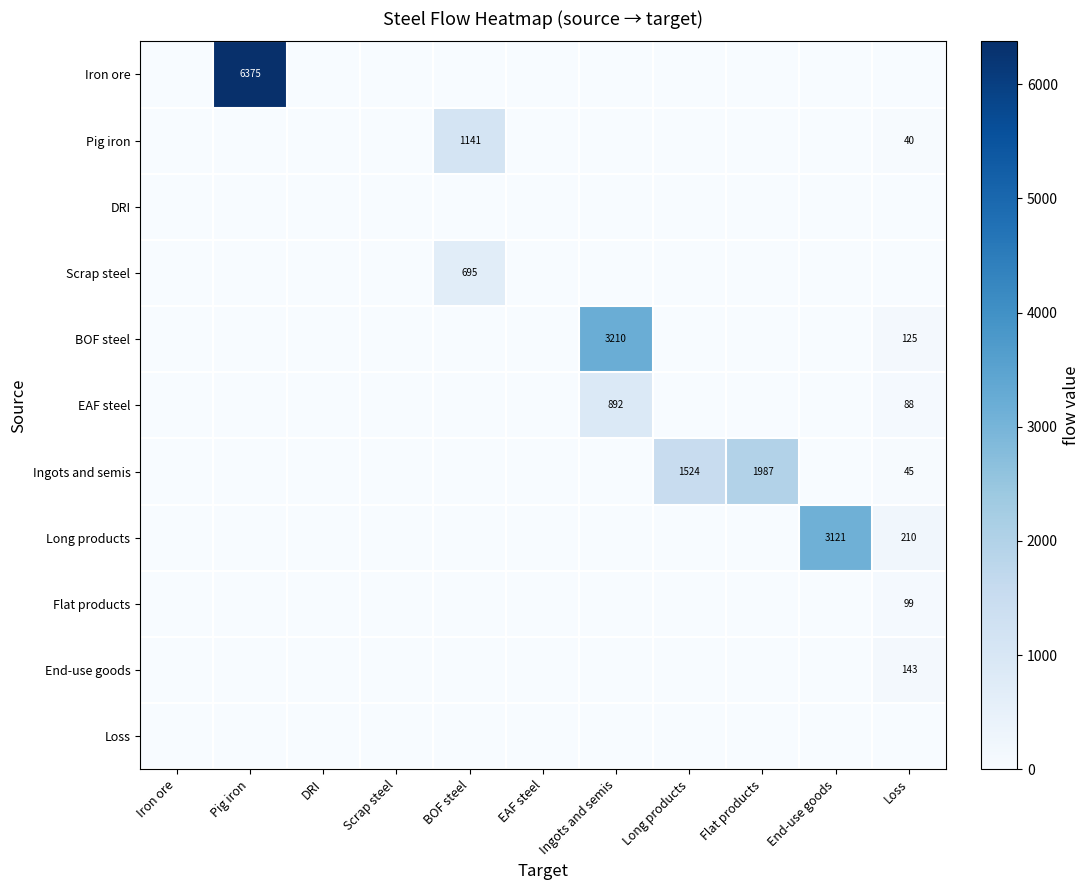

Is the value of Flat products at Iron ore greater than the value of Scrap steel at Flat products?

No